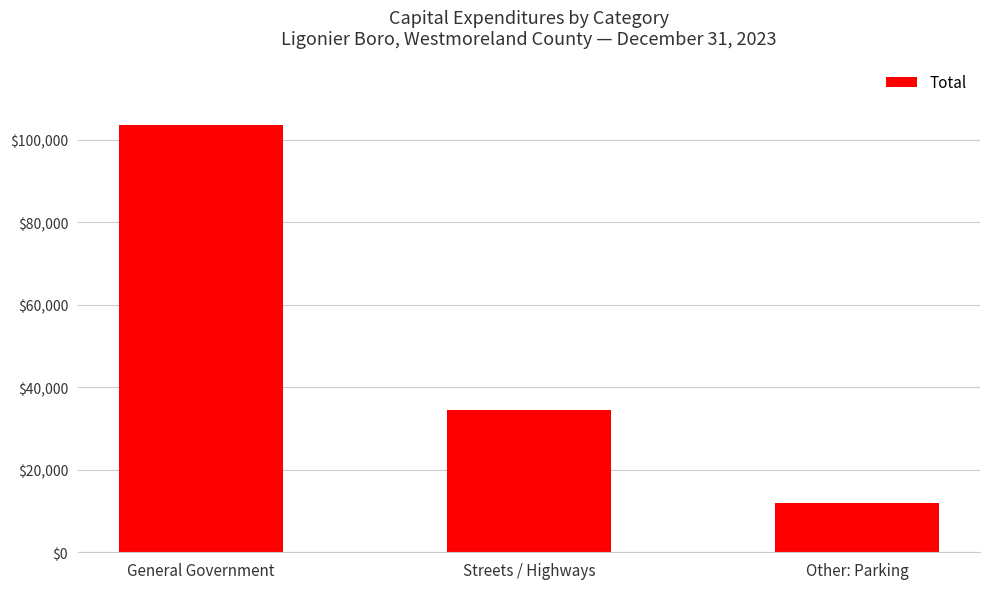

How many bars are there in total?

3